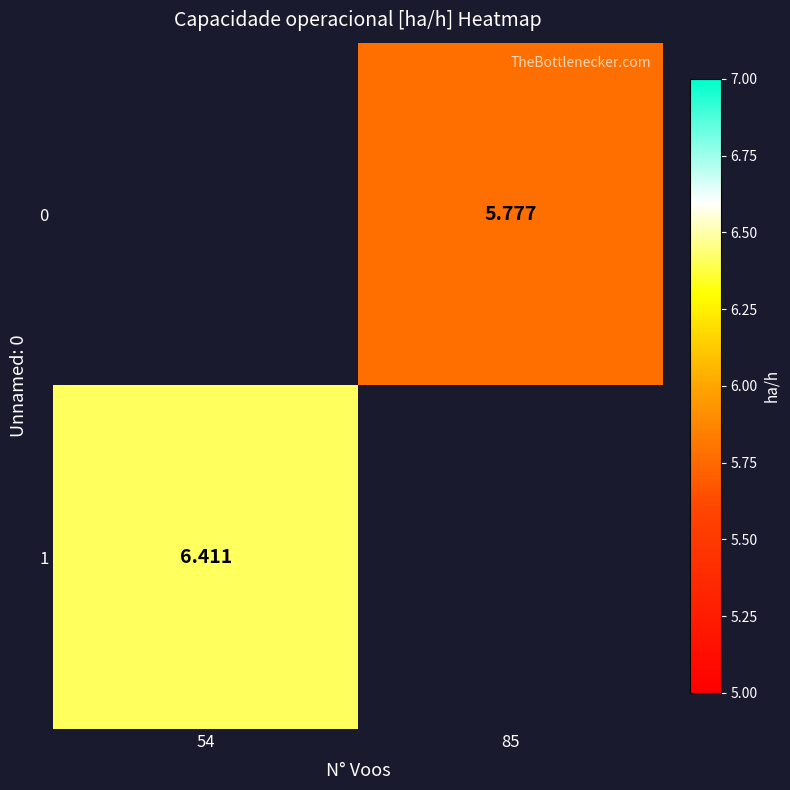

The value of 0 at 85 is 10.2. True or false?

False